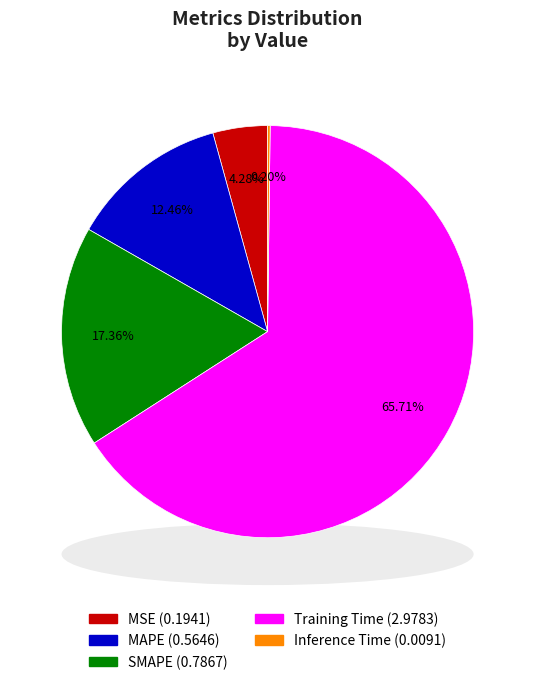

How many segments does this pie chart have?

5